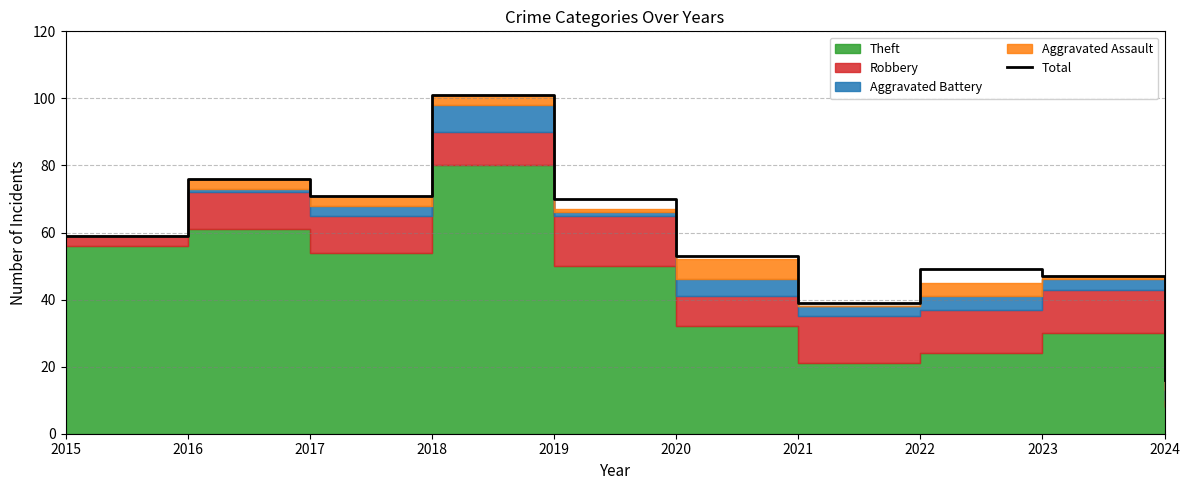

What is the difference between the second highest and minimum values?

60